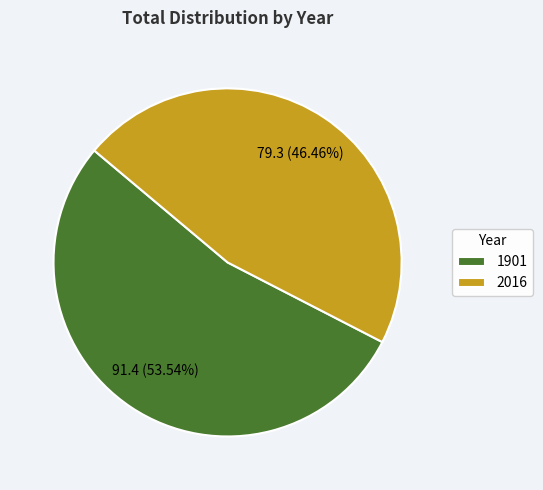

How many slices are in this pie chart?

2